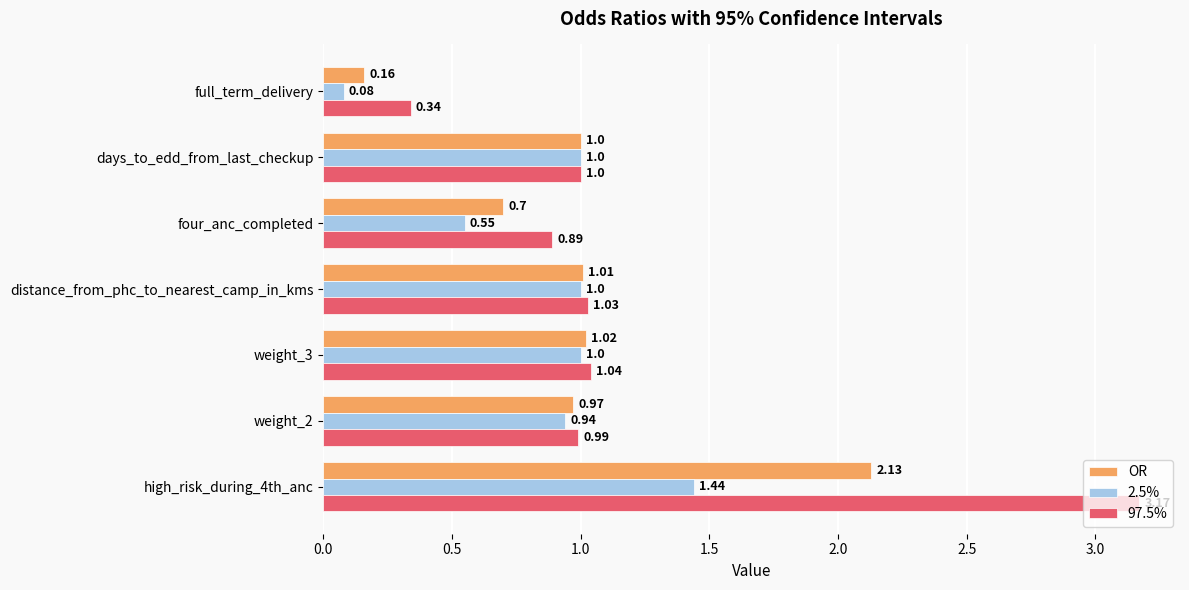

Which series has the widest spread of values?

97.5%